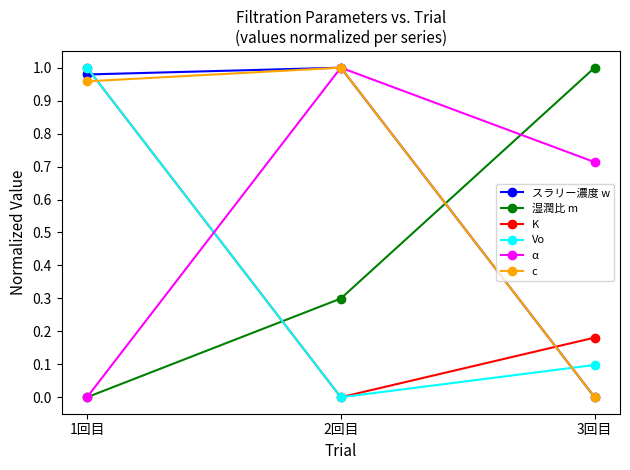

The α series shows 1.0 at 2回目. True or false?

True